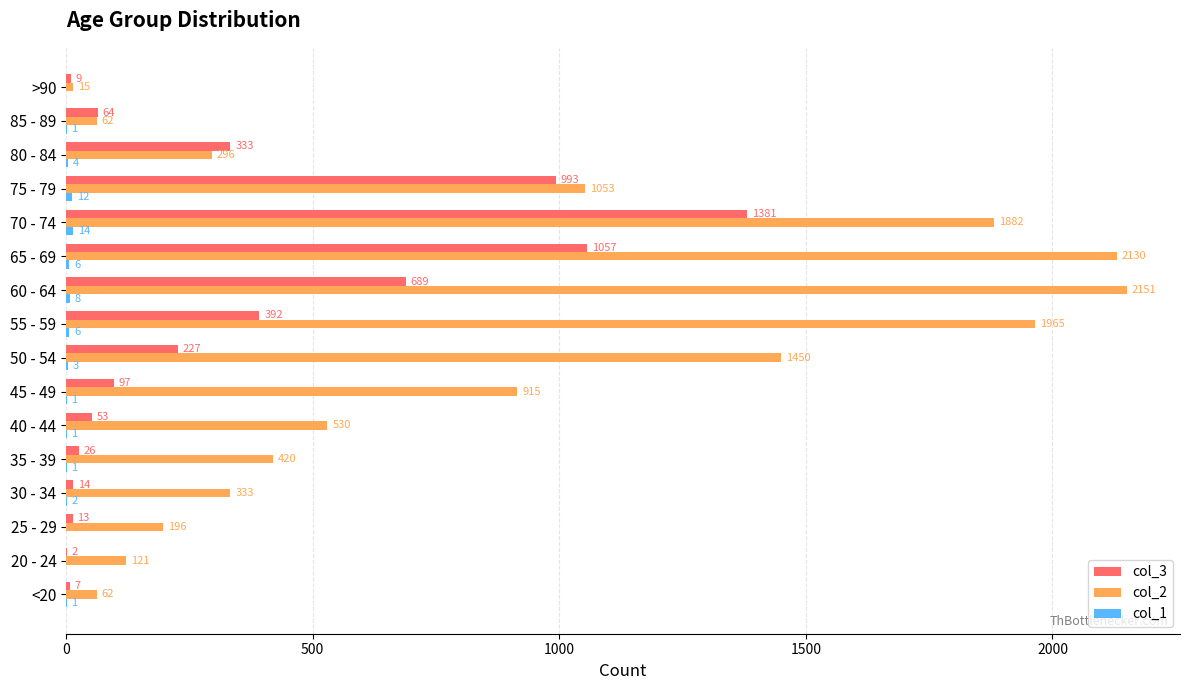

At which category does the chart reach its peak across all series?

60 - 64